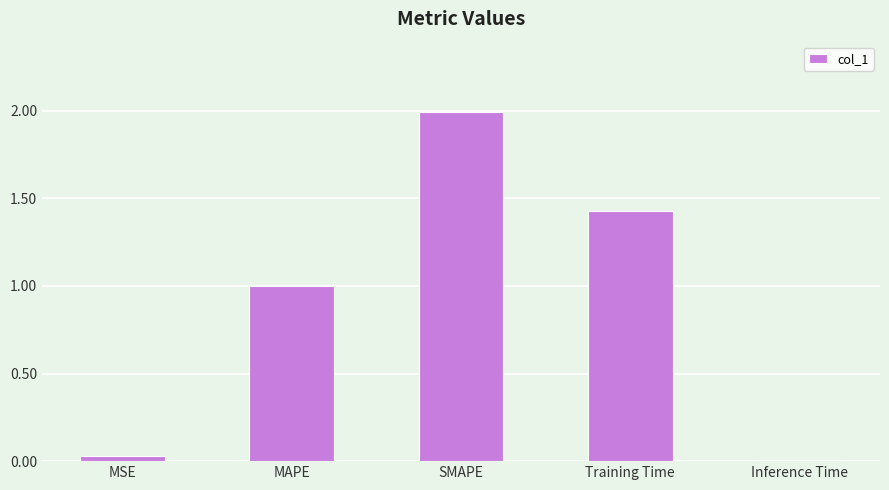

What is the change in value from Training Time to Inference Time?

-1.4